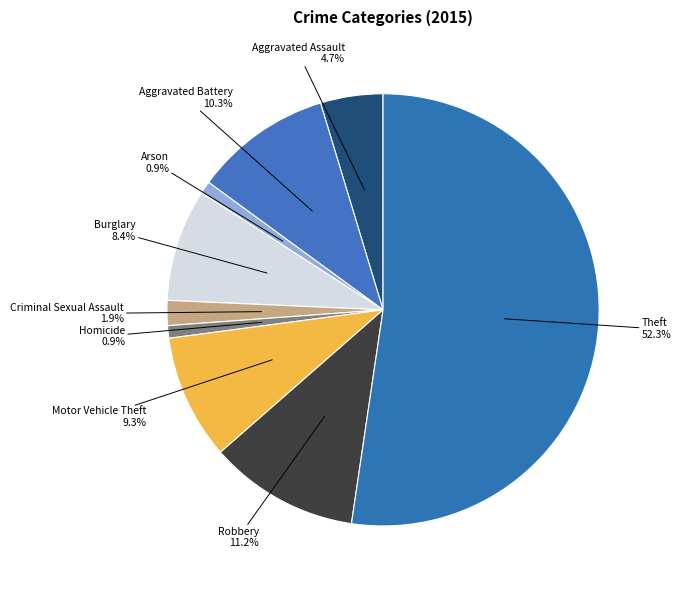

How many segments does this pie chart have?

9